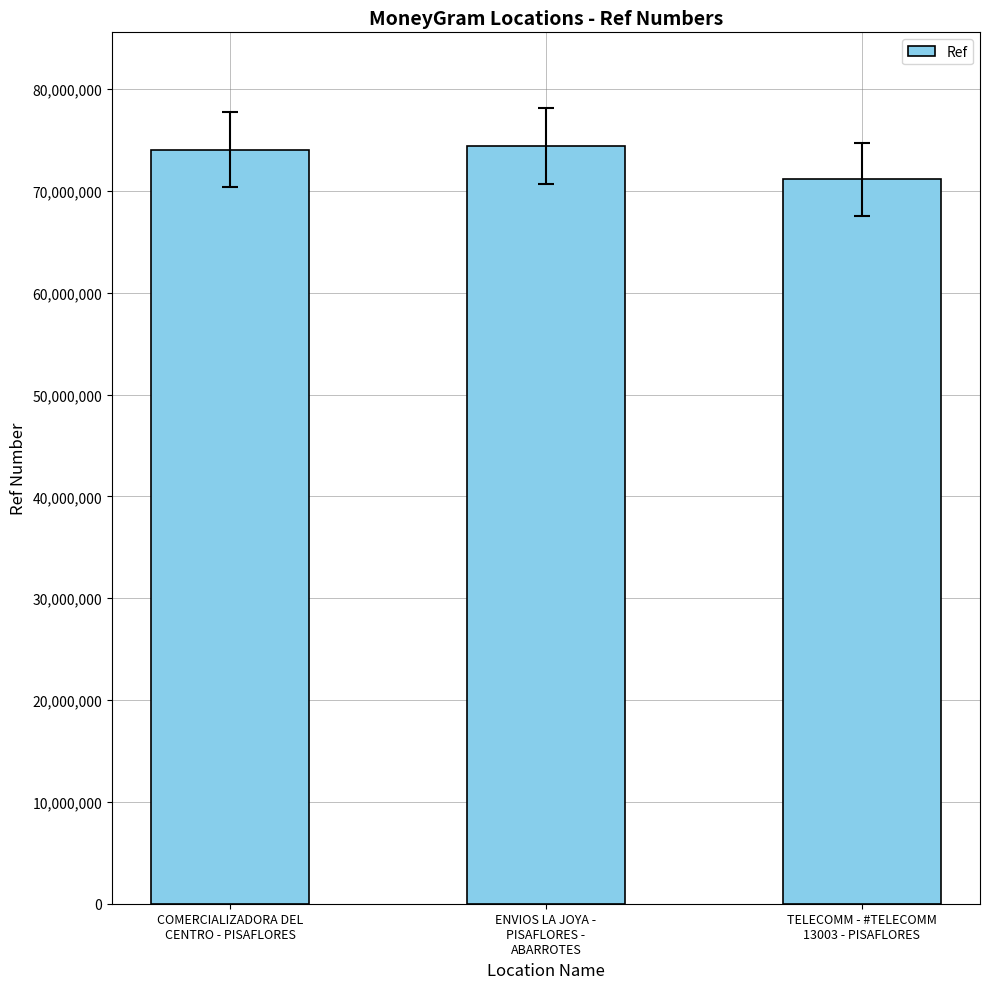

What is the maximum value shown in the chart?

74407383